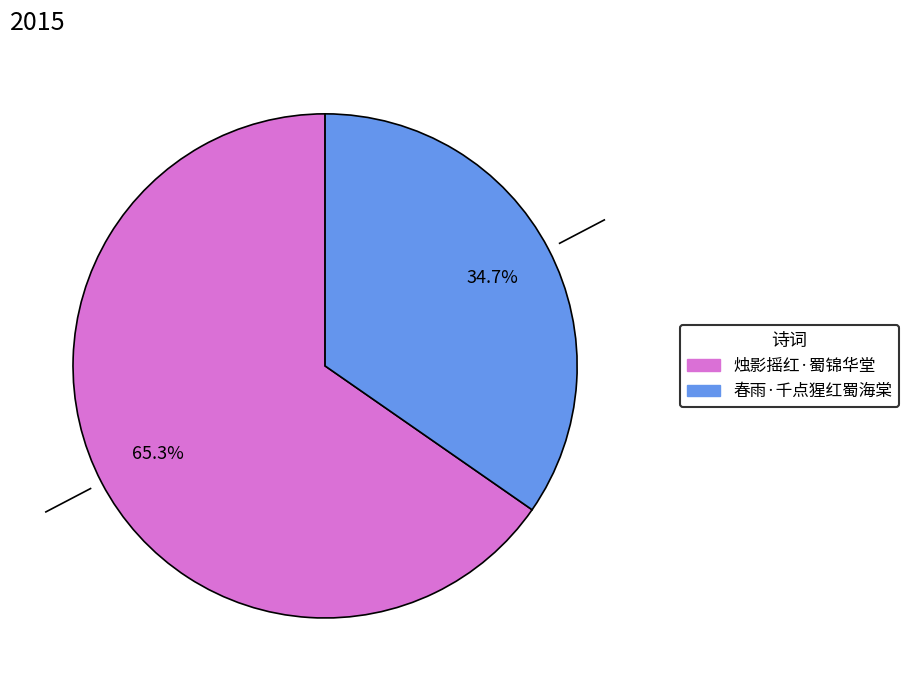

What is the total percentage of 烛影摇红·蜀锦华堂 and 春雨·千点猩红蜀海棠?

100.0%